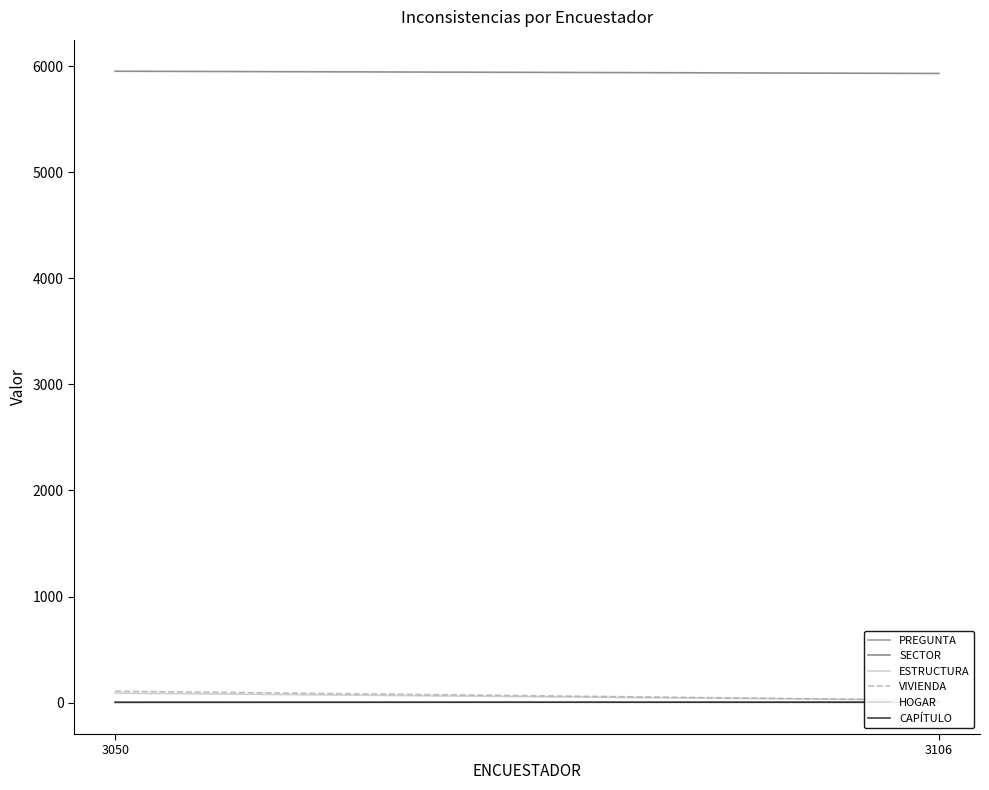

Is it true that SECTOR equals 9541 at 3106?

False